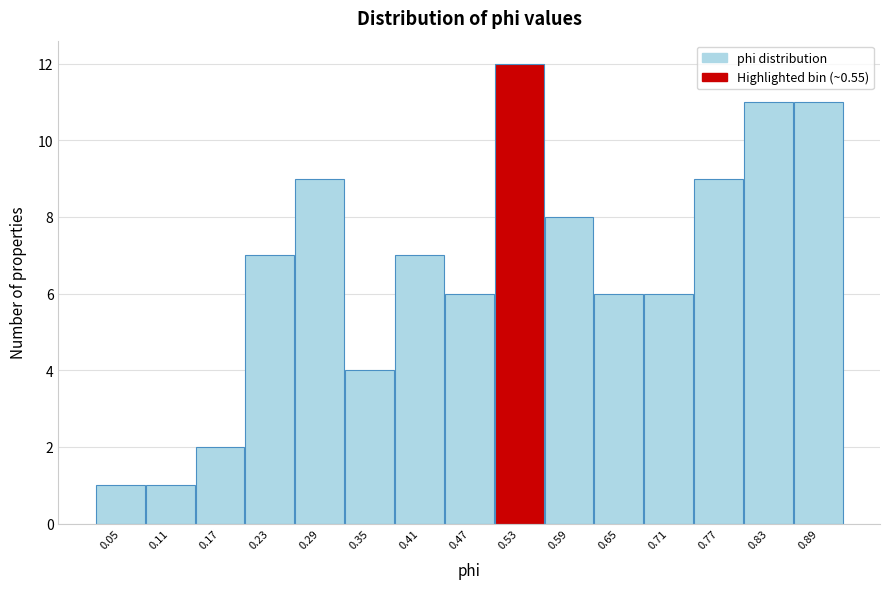

Reading left to right, list all the values displayed in this chart.

0.05=1	0.11=1	0.17=2	0.23=7	0.29=9	0.35=4	0.41=7	0.47=6	0.53=12	0.59=8	0.65=6	0.71=6	0.77=9	0.83=11	0.89=11